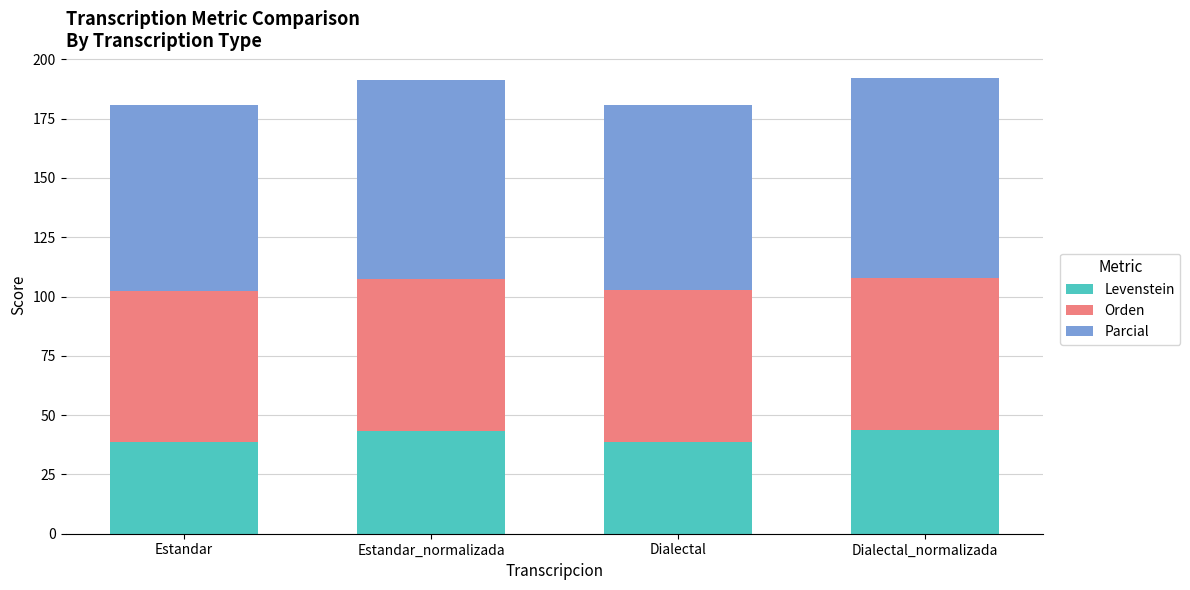

What are all the series names shown in the legend?

Levenstein, Orden, Parcial